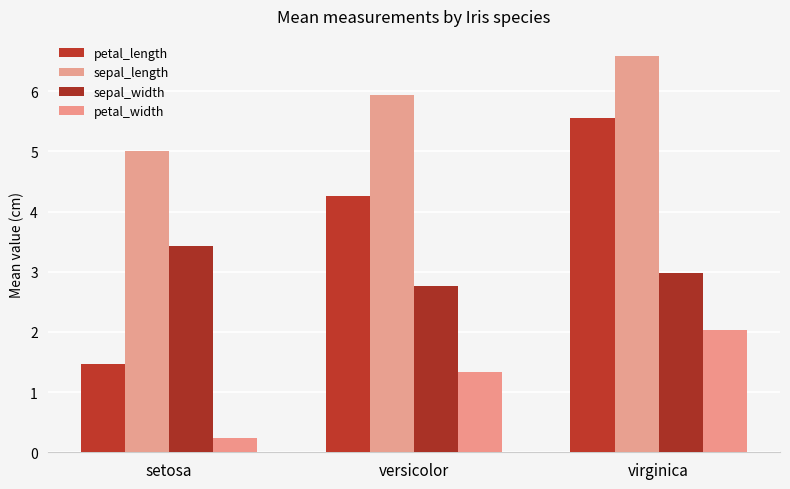

The sepal_length series shows 3.7 at virginica. True or false?

False